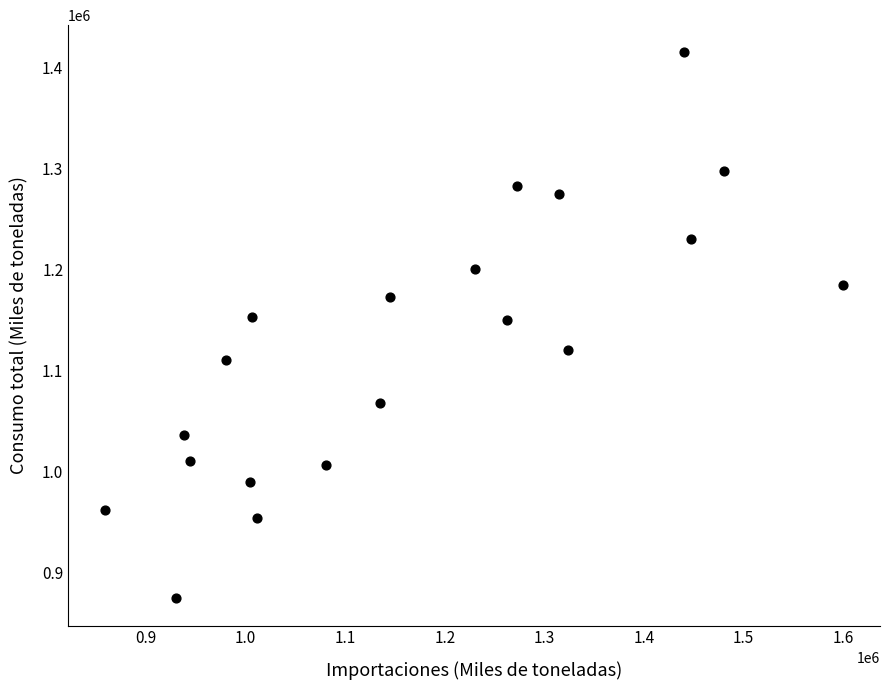

What is the range of X values (max minus min)?

741000